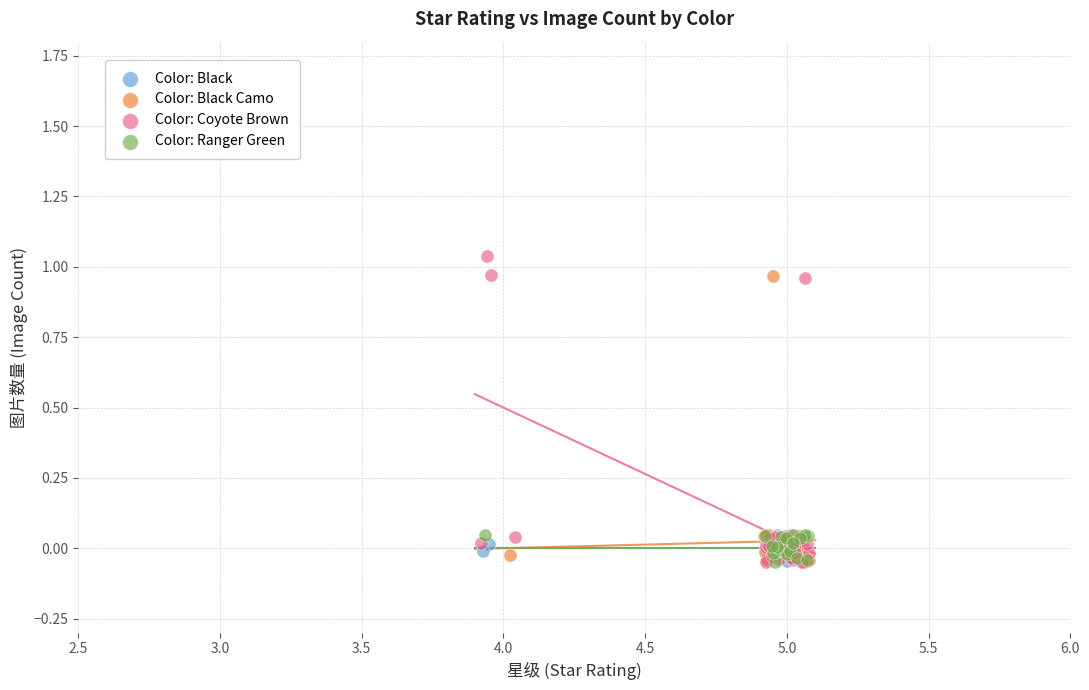

What are all the series names shown in the legend?

Color: Black, Color: Black Camo, Color: Coyote Brown, Color: Ranger Green